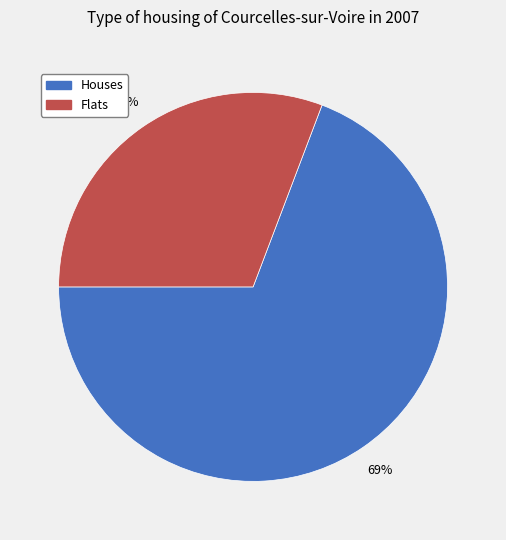

Is there a majority slice in this chart?

Yes